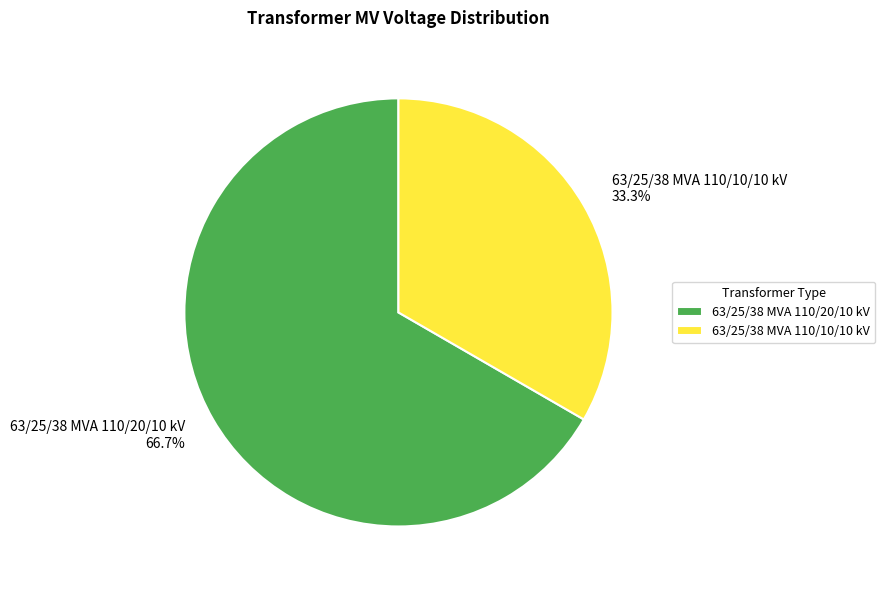

Is it true that 63/25/38 MVA 110/20/10 kV is 81% of the pie?

False